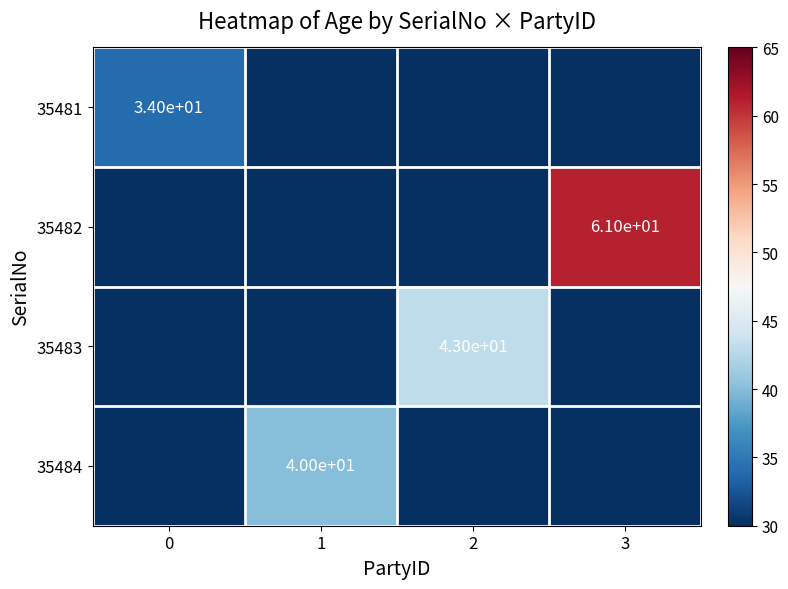

The value of 35483 at 0 is 0. True or false?

True